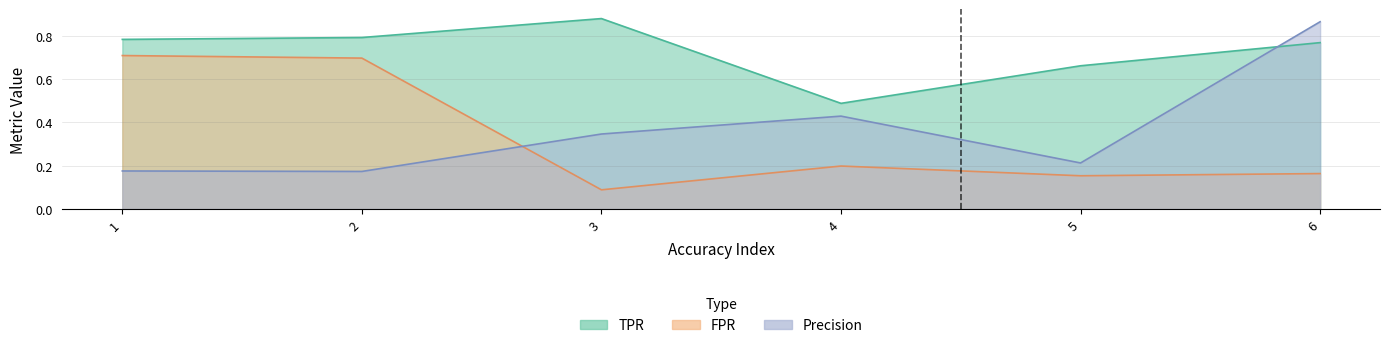

What is the difference between the second highest and minimum values in the FPR series?

0.6